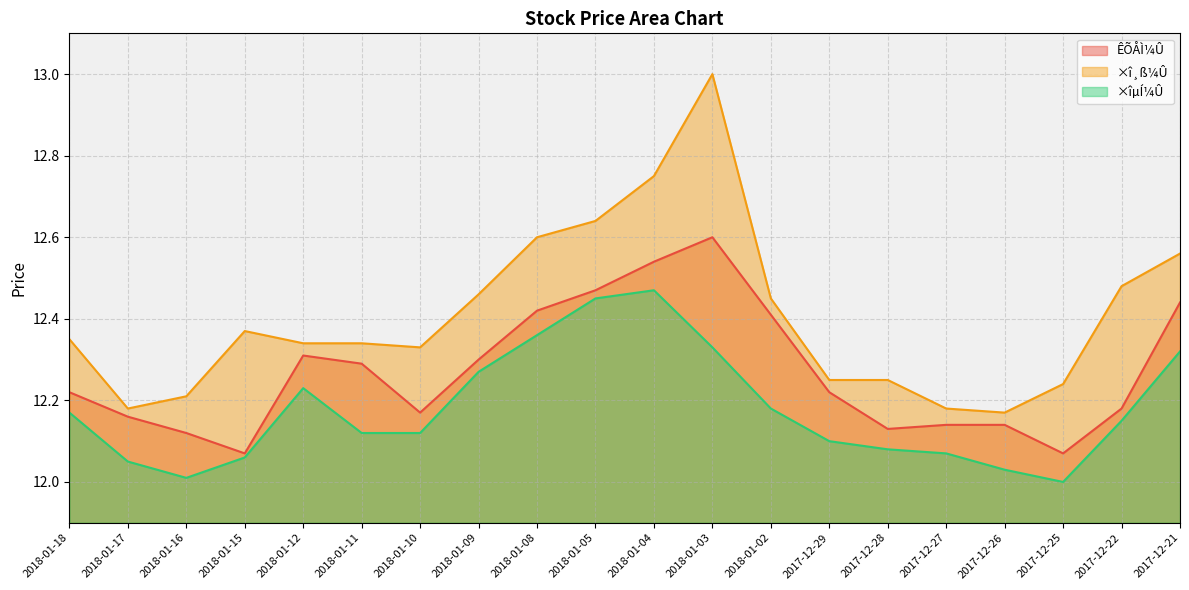

True or false: ÊÕÅÌ¼Û and ×î¸ß¼Û cross at least once.

False